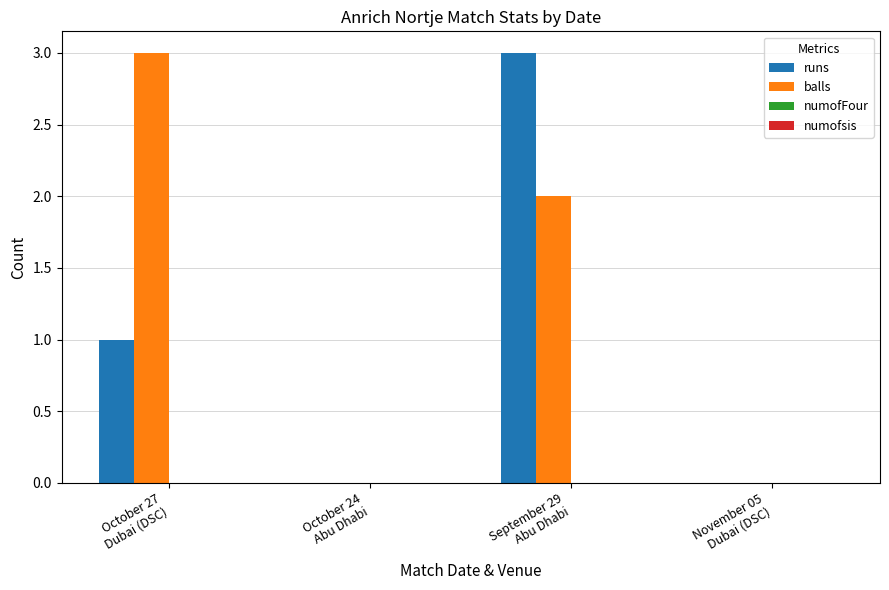

The balls series shows 2 at September 29
Abu Dhabi. True or false?

True